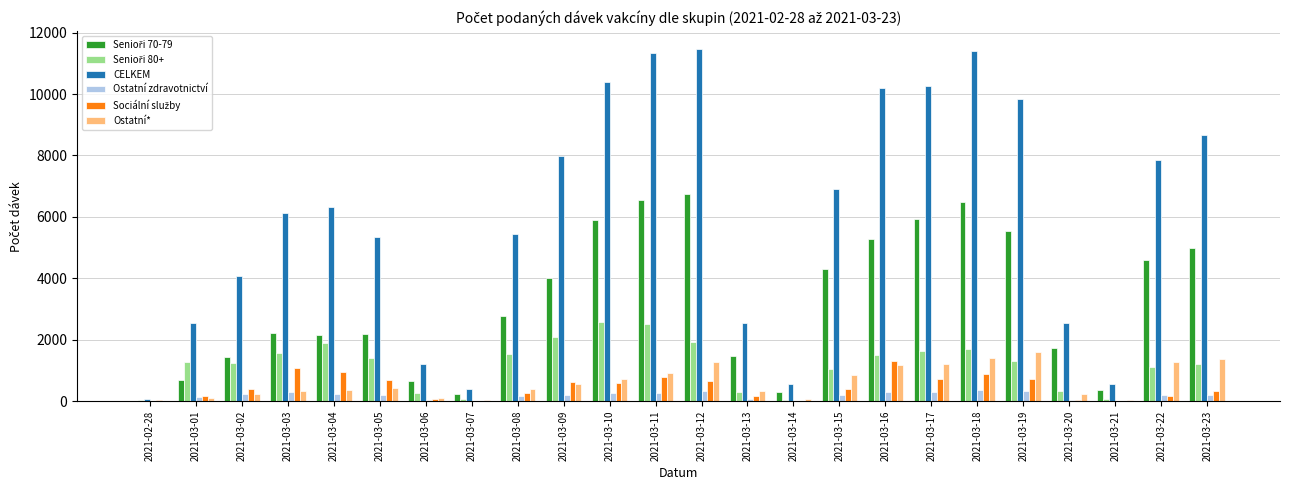

How many groups of bars are there?

24